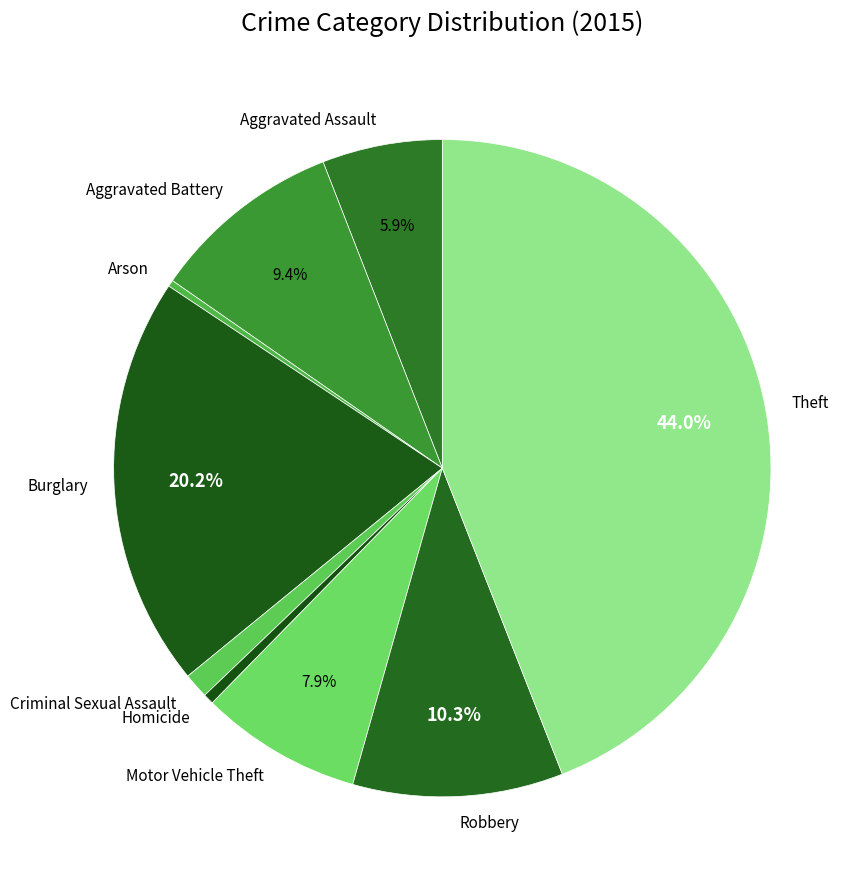

Does Criminal Sexual Assault represent more than half of the total?

No